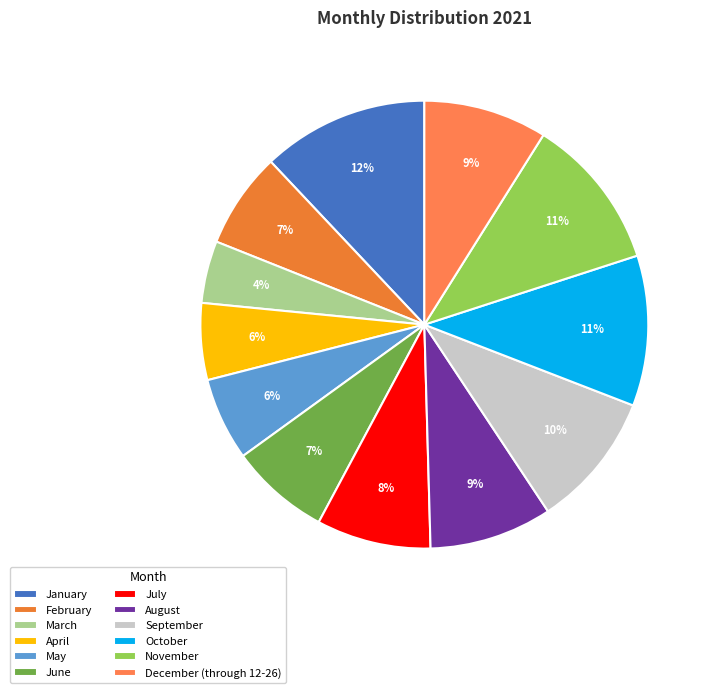

To the nearest percent, what portion does January represent?

12%